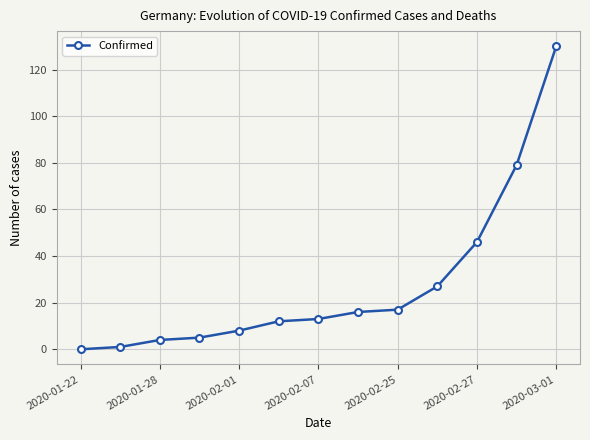

What is the sum of all values?

358